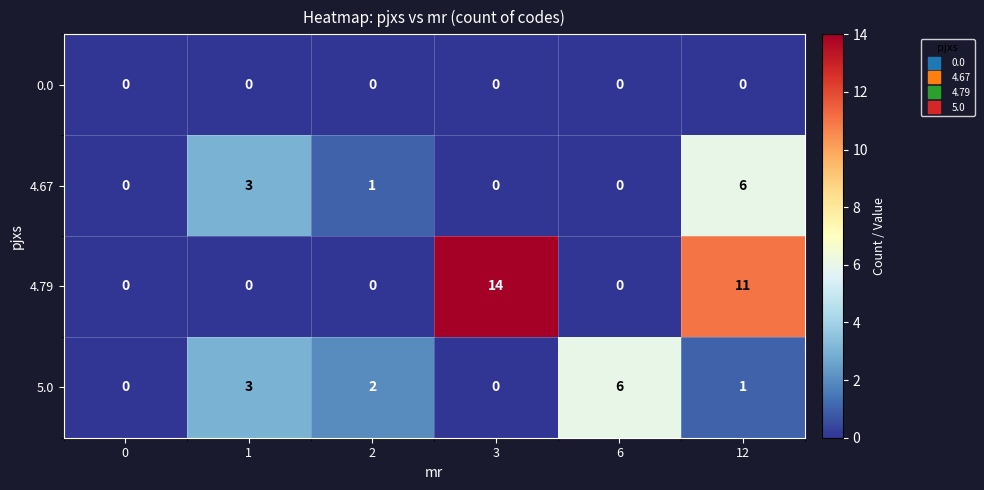

What is the total value across all series at 12?

18